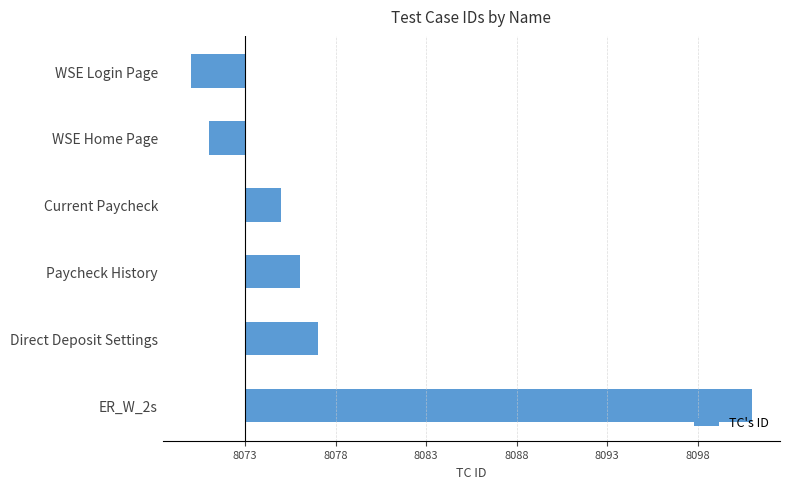

Rank the categories by value from highest to lowest.

ER_W_2s, Direct Deposit Settings, Paycheck History, Current Paycheck, WSE Home Page, WSE Login Page